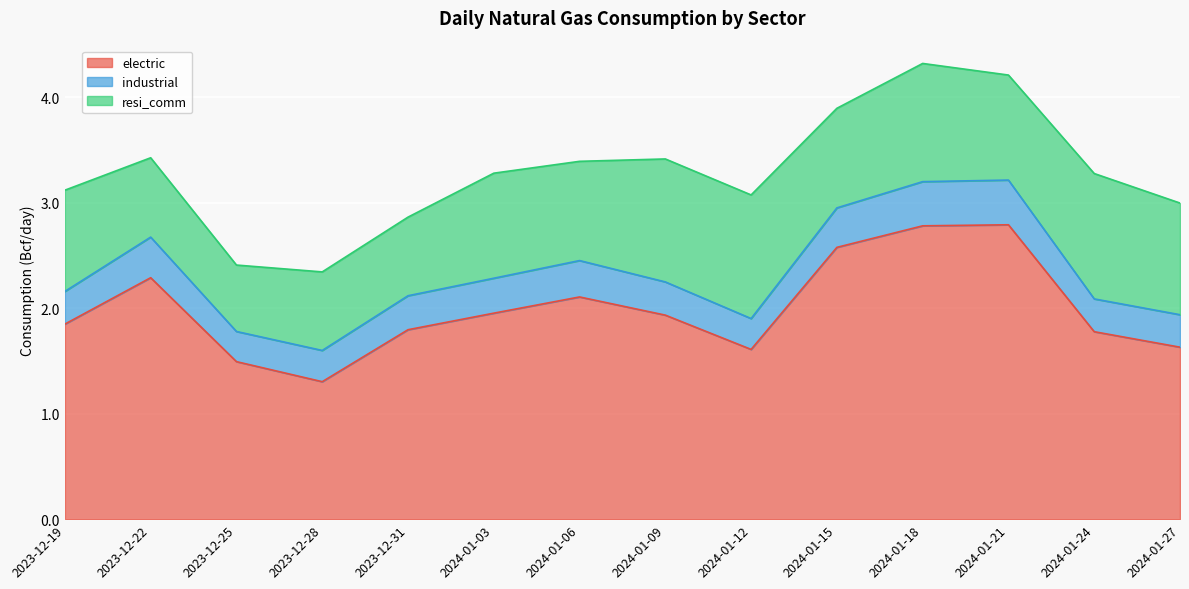

What is the difference between the maximum and minimum values in the industrial series?

0.1